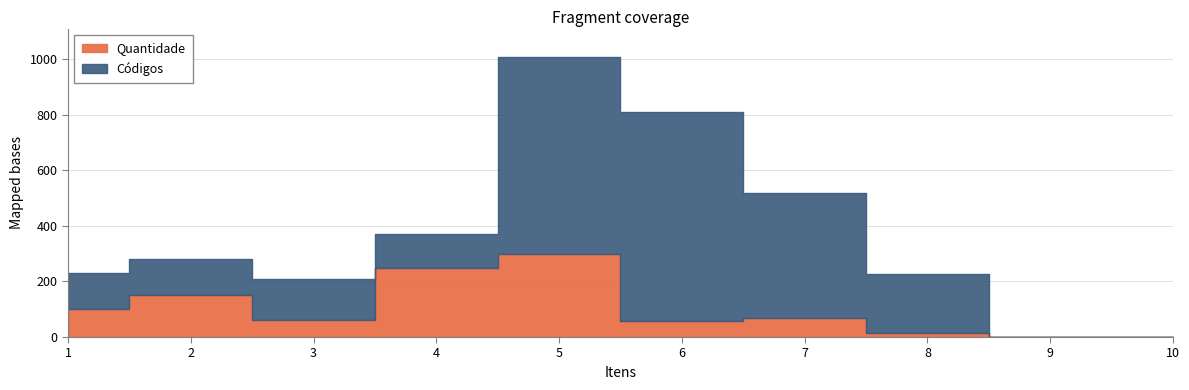

In Códigos, how many points are lower than both neighbors (excluding endpoints)?

1